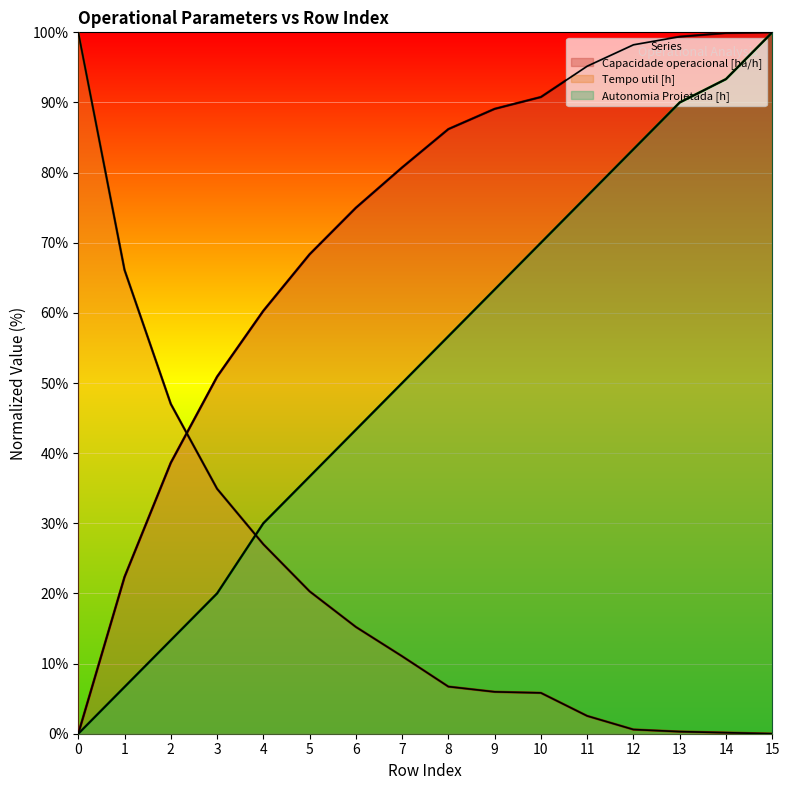

Reading left to right, transcribe all the data shown in this chart.

Capacidade operacional [ha/h]: 0.0	22.3	38.6	50.9	60.3	68.4	75.0	80.7	86.2	89.1	90.8	95.2	98.2	99.4	99.9	100.0
Tempo util [h]: 100.0	66.1	47.0	34.9	27.0	20.3	15.2	11.0	6.7	6.0	5.8	2.5	0.6	0.3	0.1	0.0
Autonomia Projetada [h]: 0.0	6.7	13.3	20.0	30.0	36.7	43.3	50.0	56.7	63.3	70.0	76.7	83.3	90.0	93.3	100.0